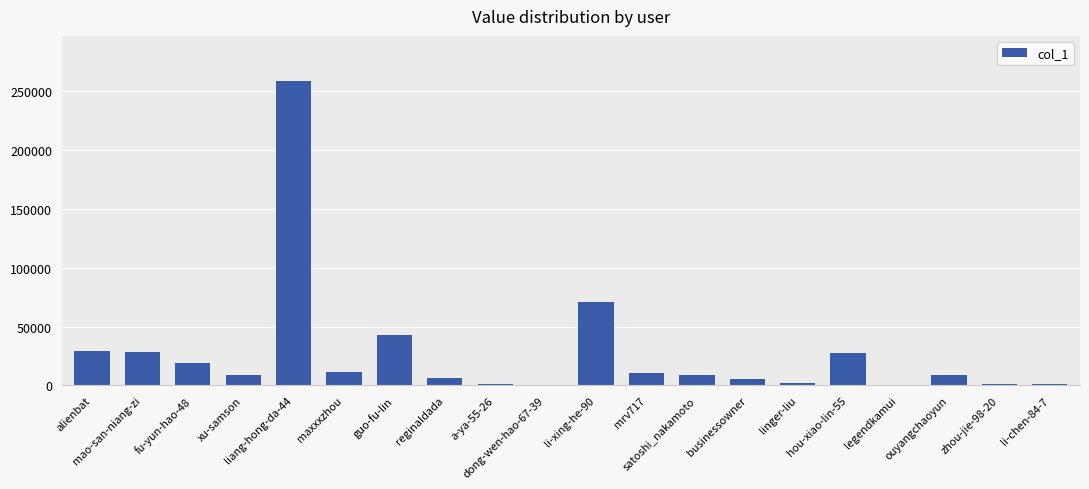

What is the average value?

27024